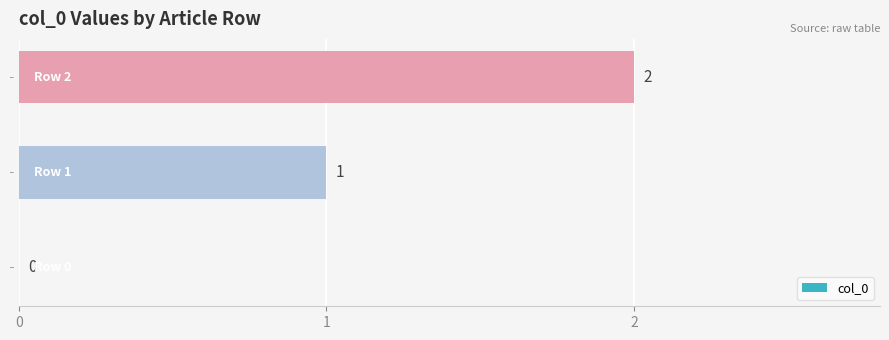

The value at Row 1 is 1. True or false?

True